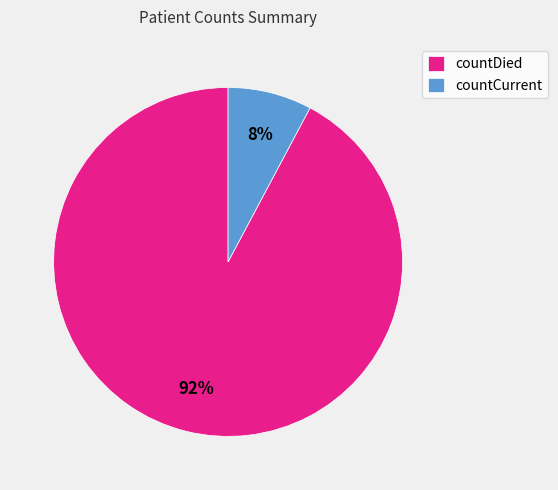

Which has a higher value, countCurrent or countDied?

countDied